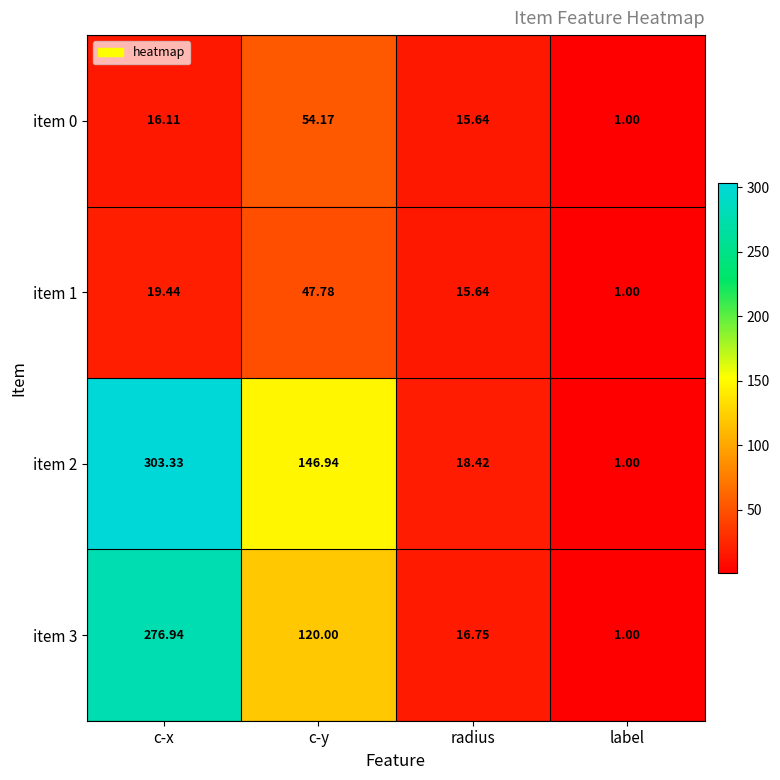

At c-x, list the series in order from smallest to largest.

item 0, item 1, item 3, item 2